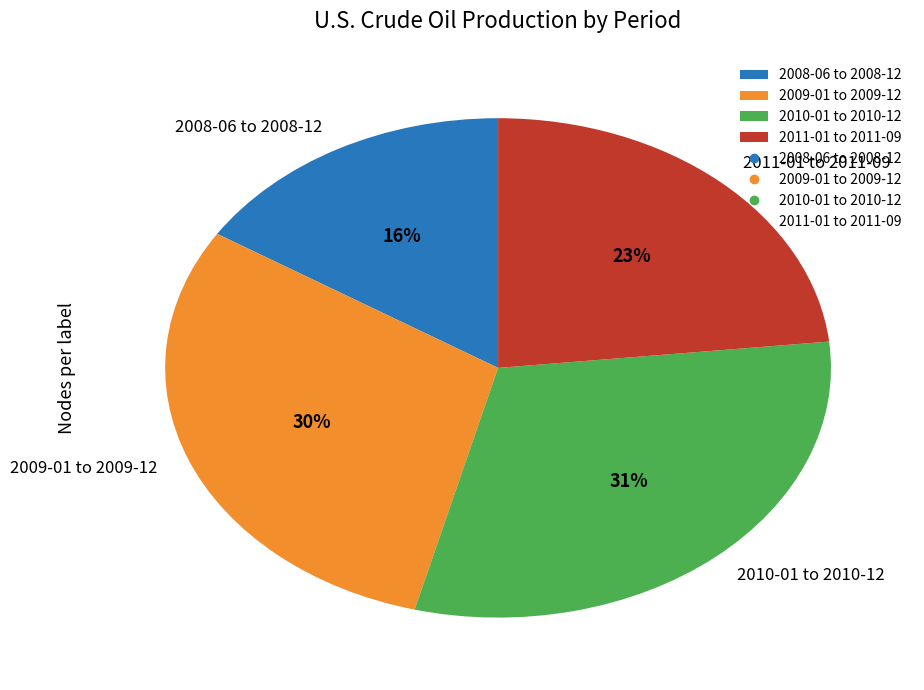

To the nearest percent, what is the difference between the largest and smallest slice percentages?

15%